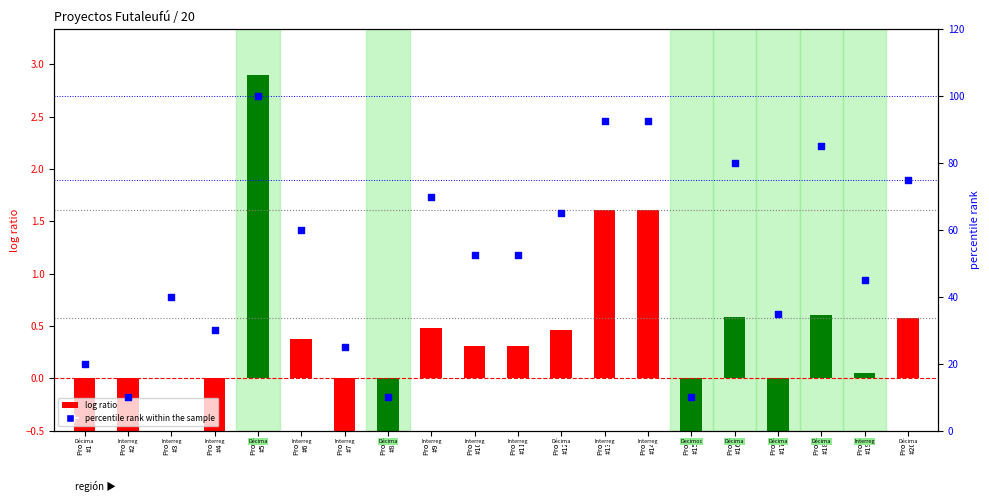

What are all the series names shown in the legend?

log ratio, percentile rank within the sample